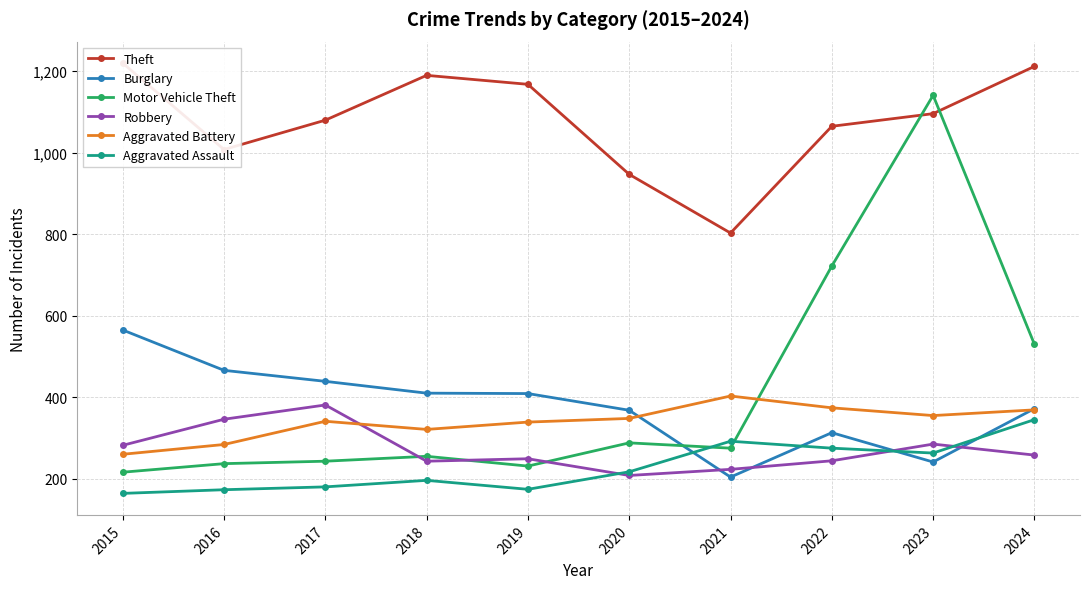

At which label is Aggravated Battery closest to 331?

2019